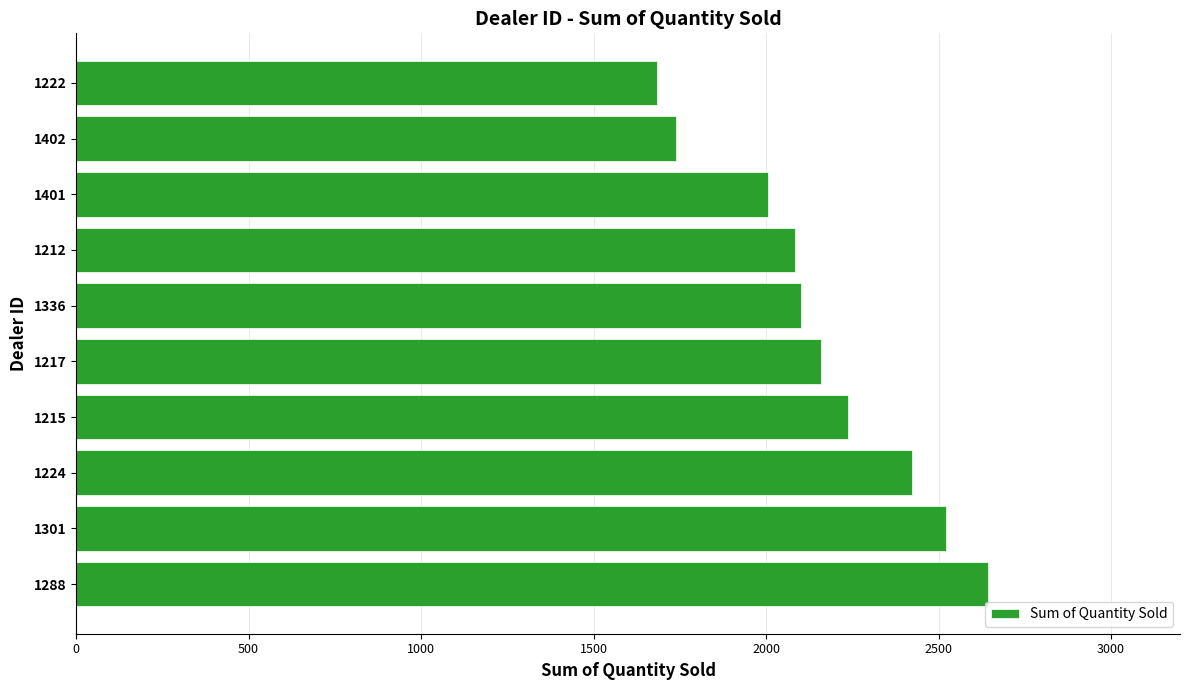

What is the smallest value displayed?

1683